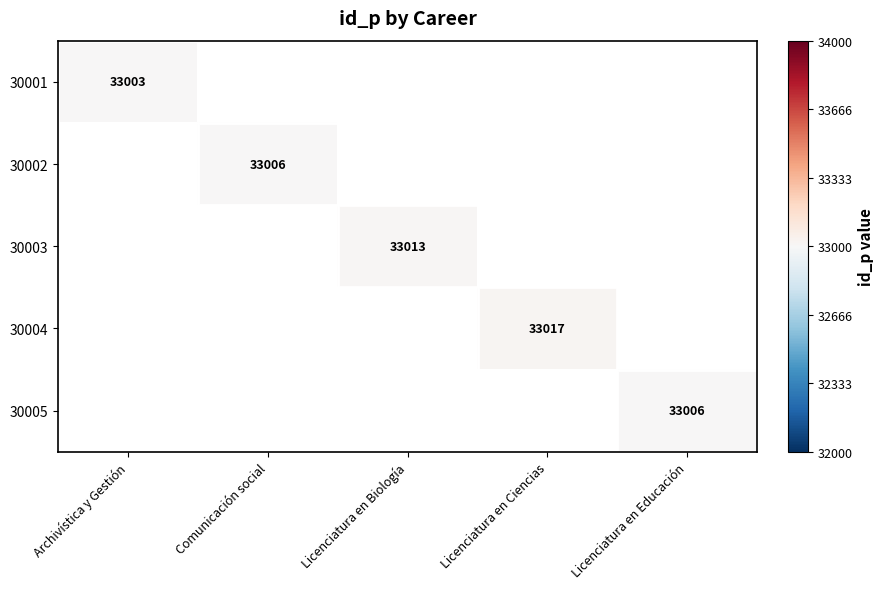

Is it true that 30003 equals 11758 at Licenciatura en Biología?

False